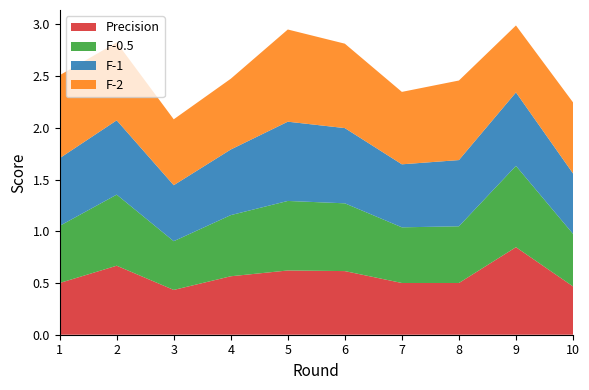

Reading right to left, transcribe all the data shown in this chart.

Precision: 0.5	0.8	0.5	0.5	0.6	0.6	0.6	0.4	0.7	0.5
F-0.5: 0.5	0.8	0.5	0.5	0.7	0.7	0.6	0.5	0.7	0.6
F-1: 0.6	0.7	0.6	0.6	0.7	0.8	0.6	0.5	0.7	0.7
F-2: 0.7	0.6	0.8	0.7	0.8	0.9	0.7	0.6	0.8	0.8